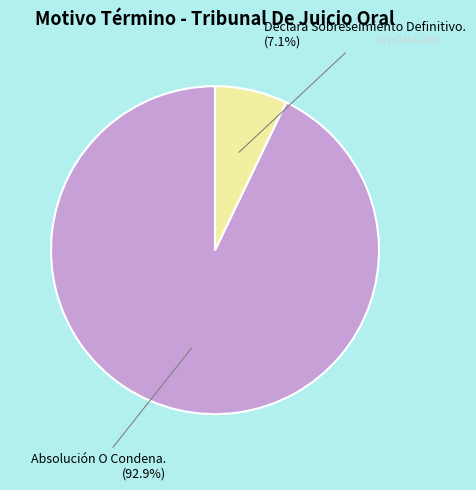

How many segments does this pie chart have?

2